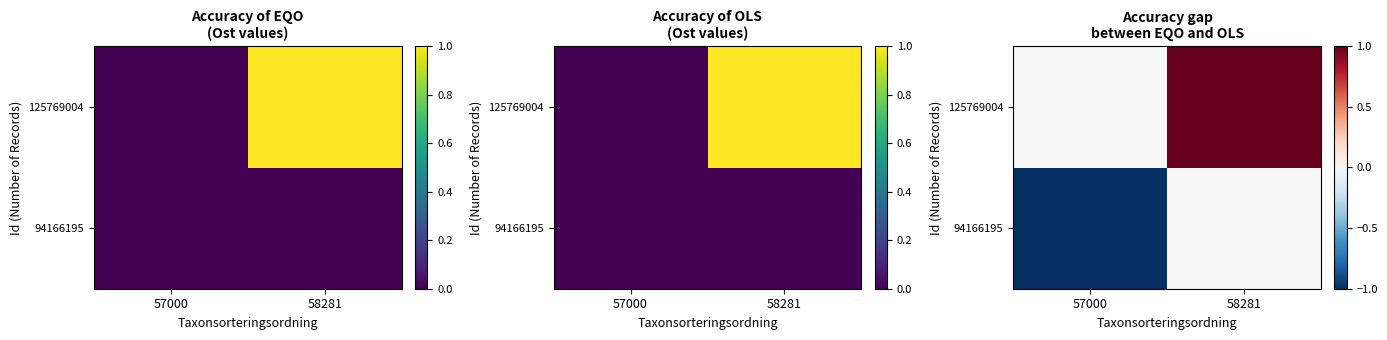

What is the total value across all series at 58281?

1